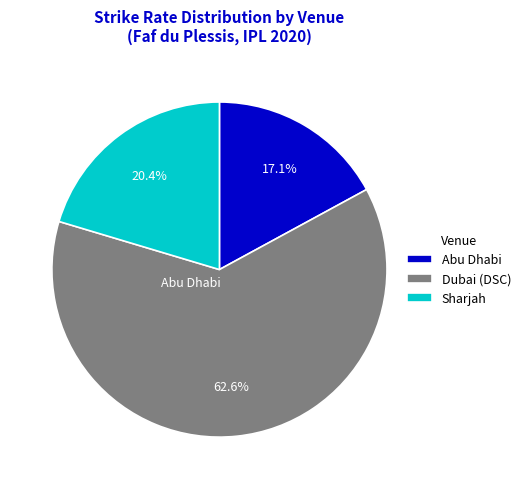

Is the sum of Sharjah and Abu Dhabi greater than half?

No